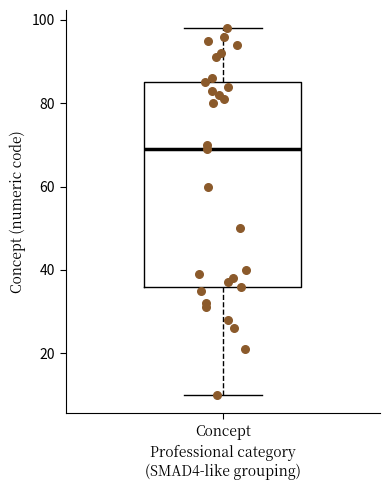

Transcribe this box plot: give where the median line is, the range the box spans, and where the two whiskers end, as read against the y-axis. The values are not printed on the chart, so give them approximately, as read against the axis.

median 70, box 36 to 86, whiskers 10 to 98